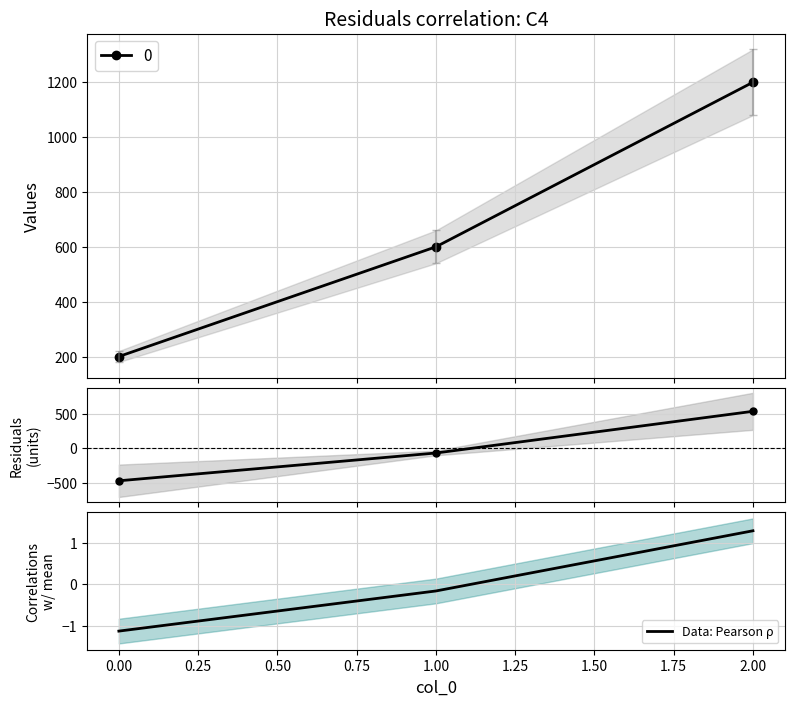

What is the highest value of the Residuals series?

533.3